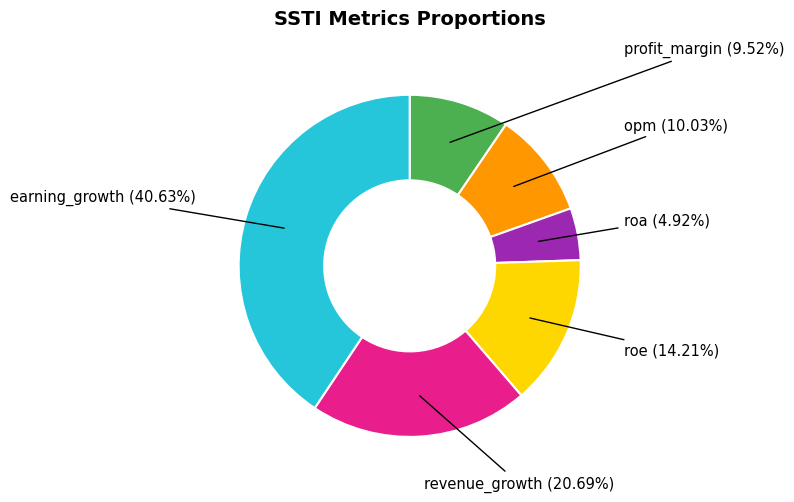

Is there a majority slice in this chart?

No